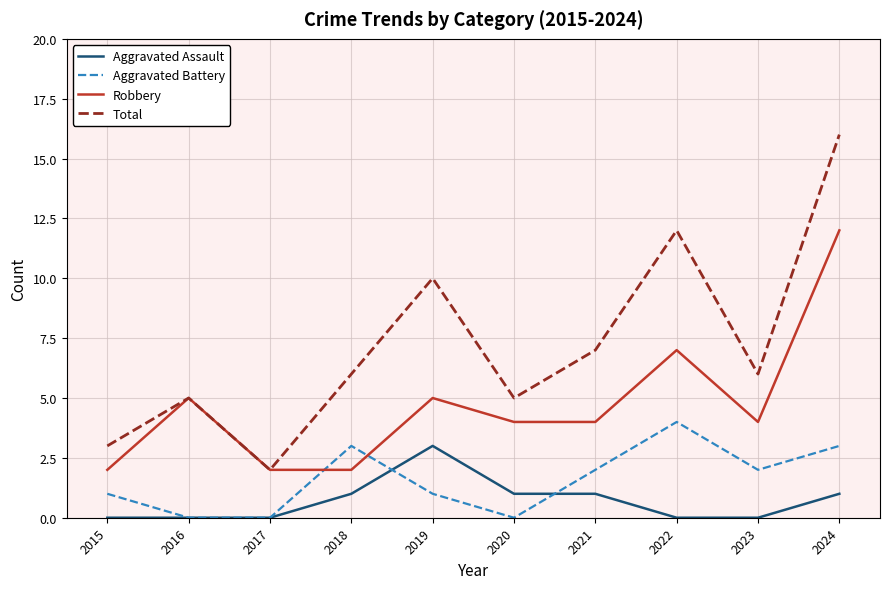

Count the number of categories in the chart.

10